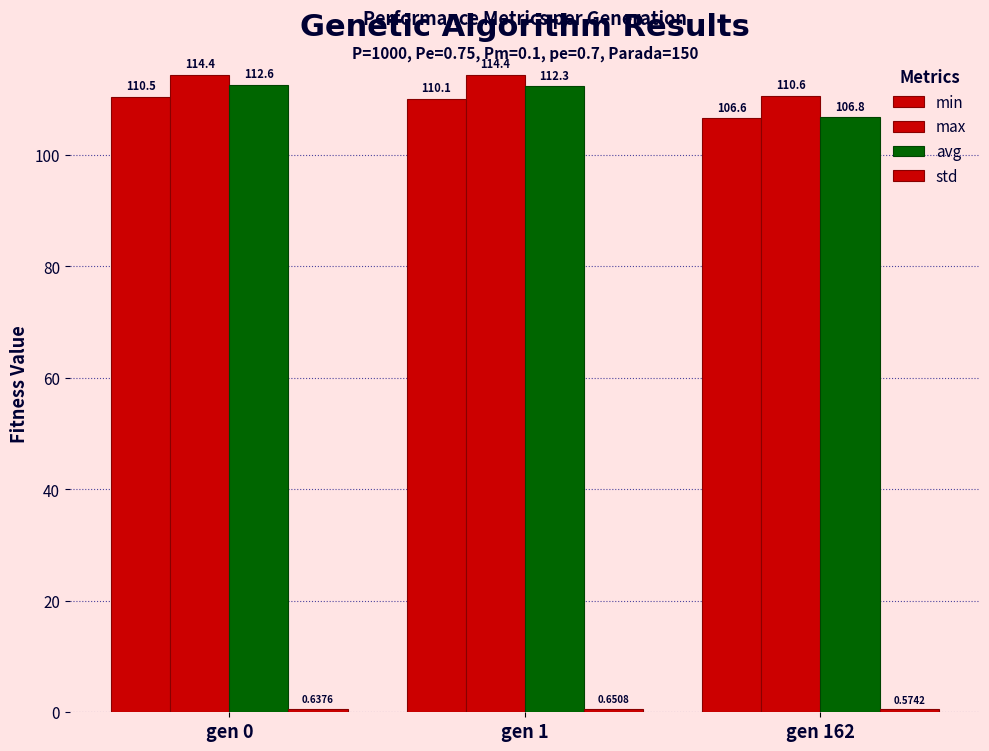

Rank the series by their maximum value, from lowest to highest.

std, min, avg, max